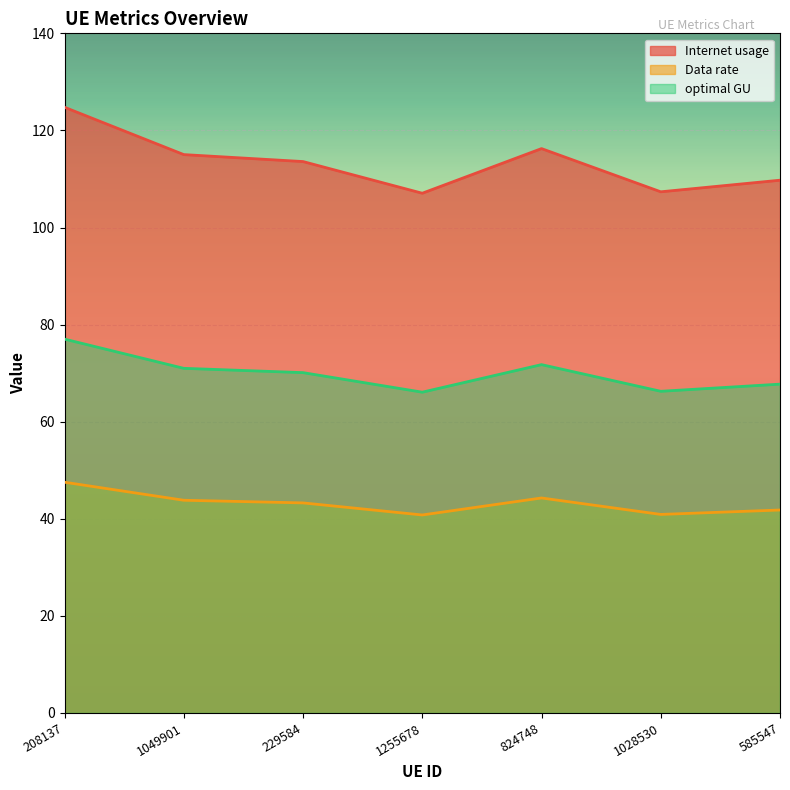

What is the total value across all series at 1049901?

229.8